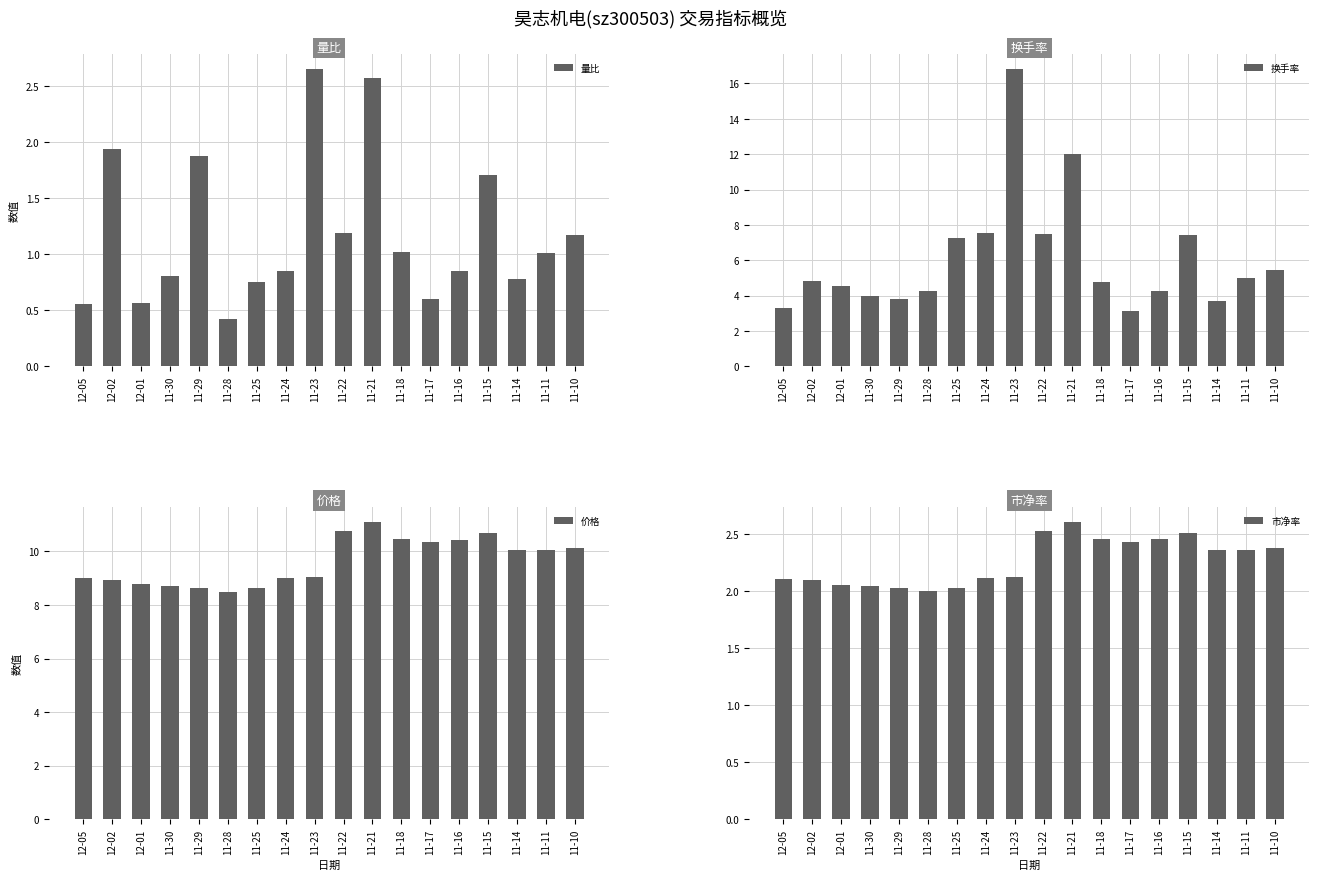

What is the spread (max minus min) of values at 11-18?

9.4